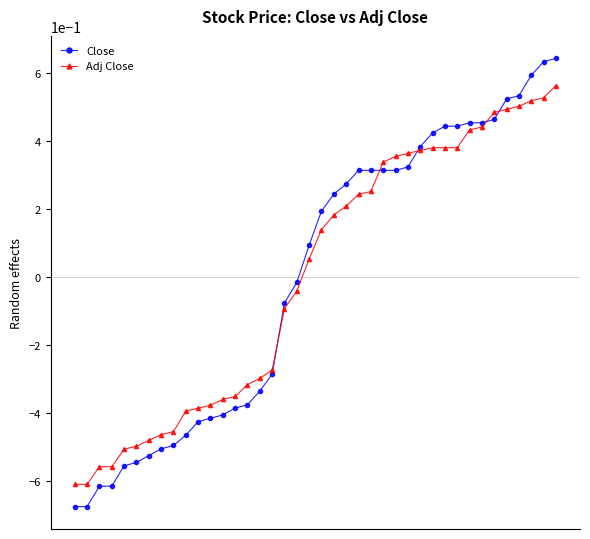

Which series has the largest range (max minus min)?

Close